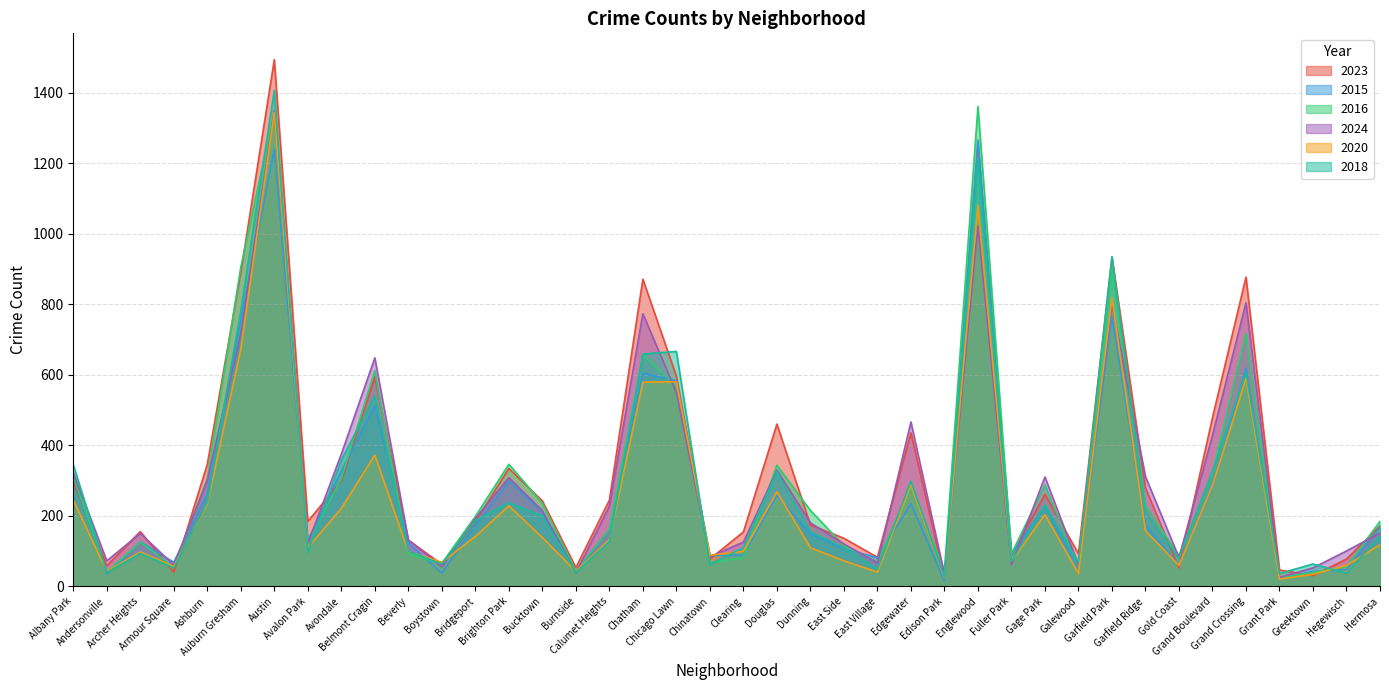

What is the value of the 2020 point at the 29th from the left?

71